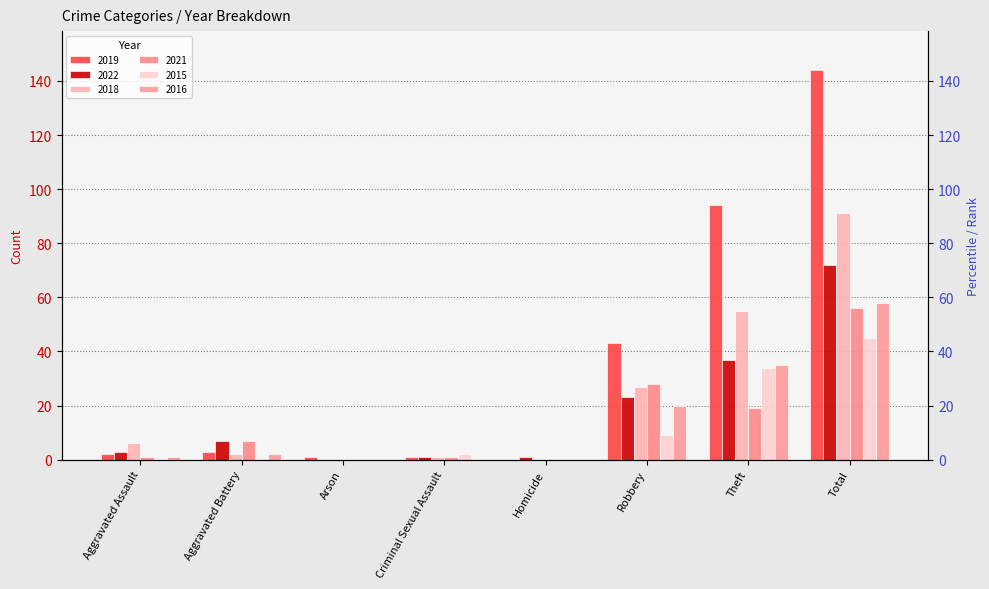

What is the difference between the second highest and minimum values in the 2021 series?

28